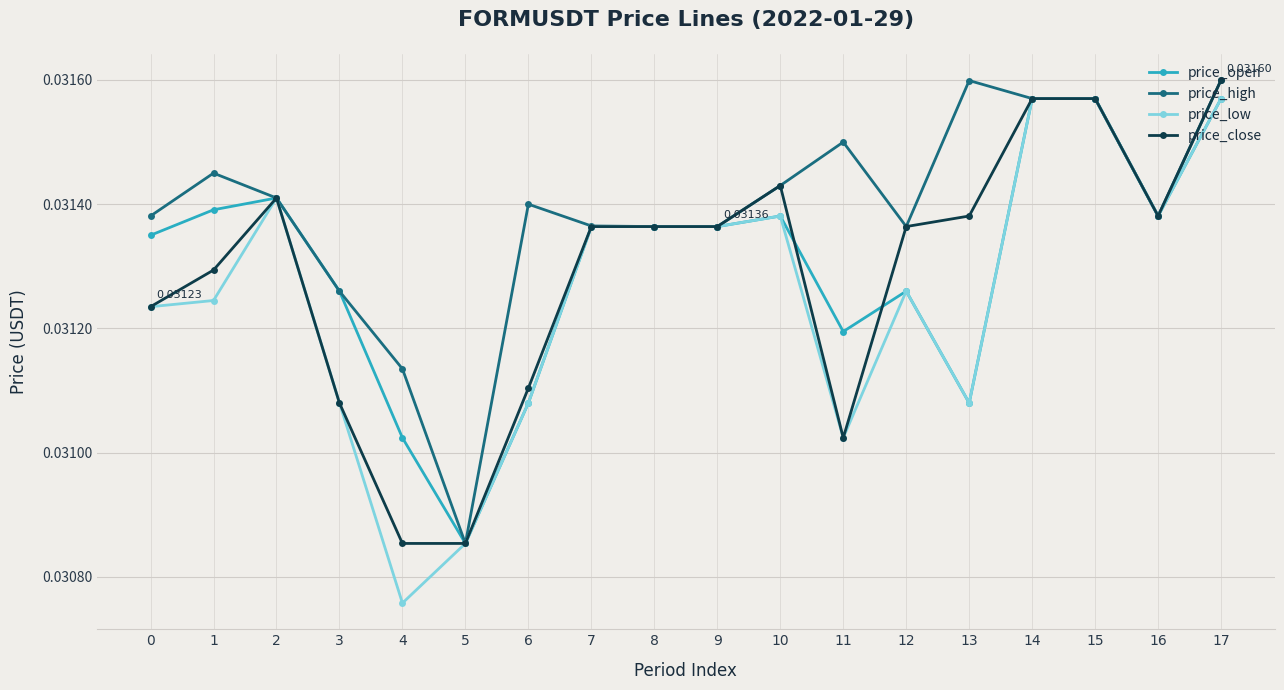

How many price_open values are between 0 and 1?

18